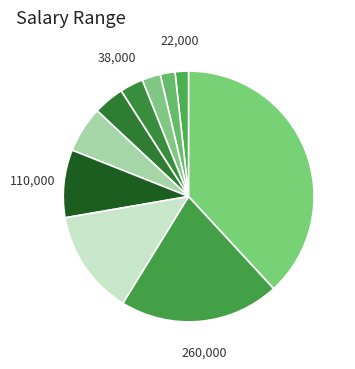

Count the number of slices in the pie.

10